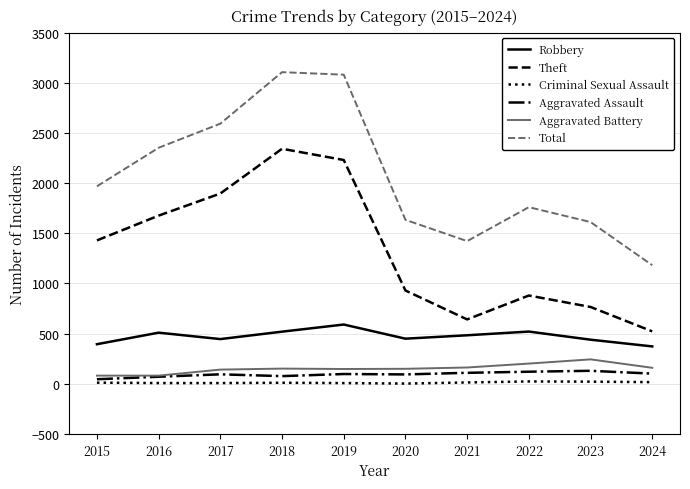

Is this an area chart (filled region under the line)?

No